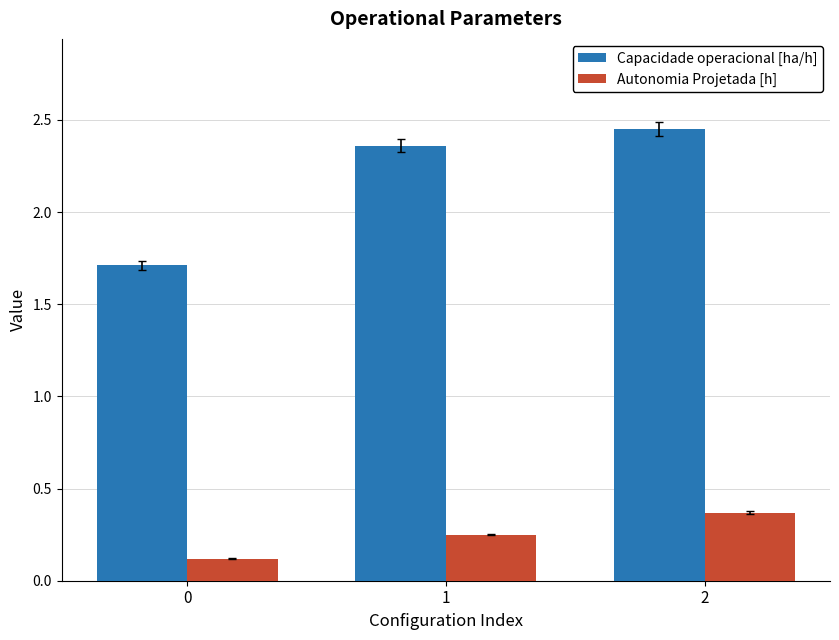

What is the value of the Capacidade operacional [ha/h] bar at the 1st from the left?

1.7